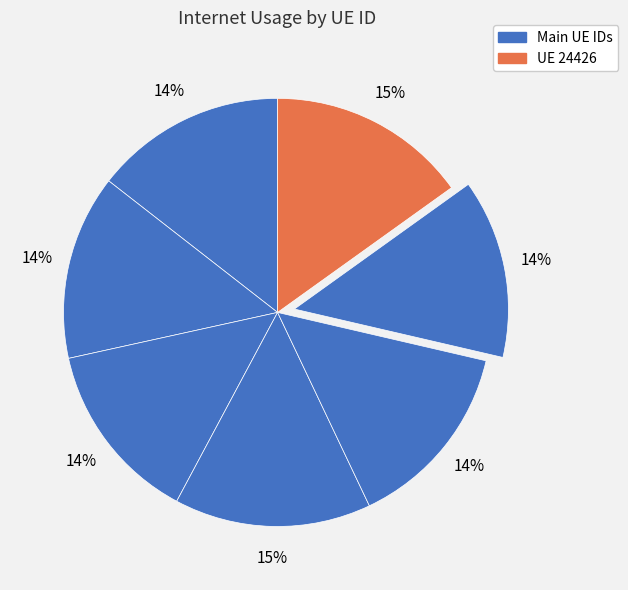

How many segments does this pie chart have?

7